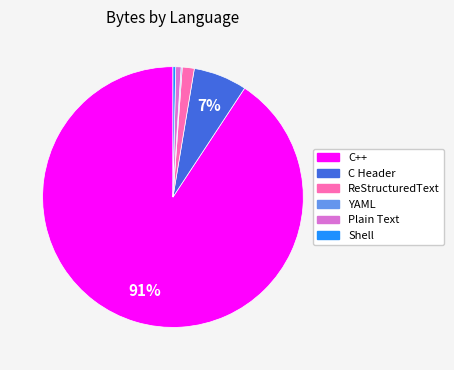

To the nearest percent, what is the difference between the largest and smallest slice percentages?

91%